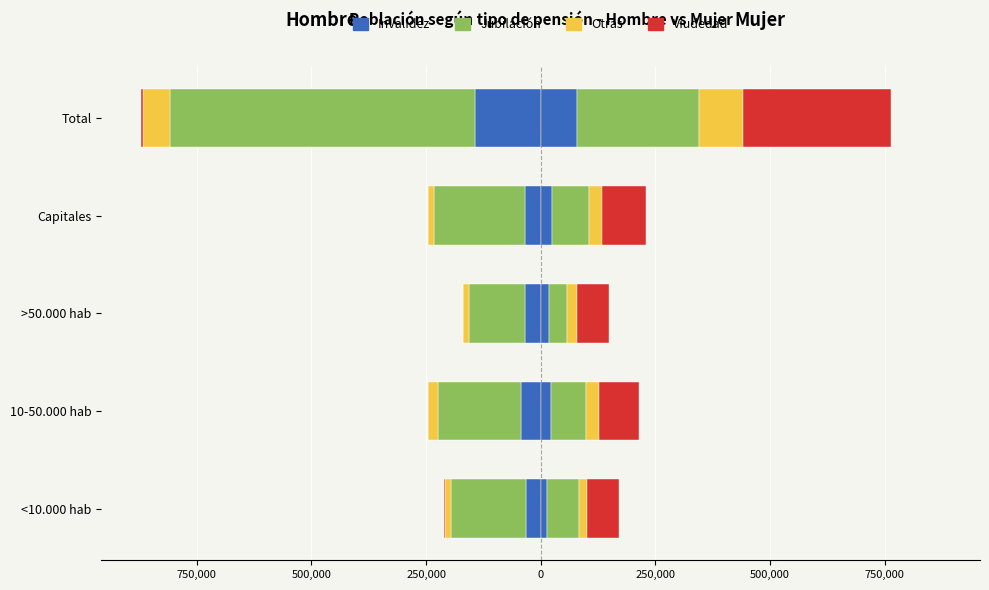

What is the difference between the highest and lowest values at >50.000 hab?

123645